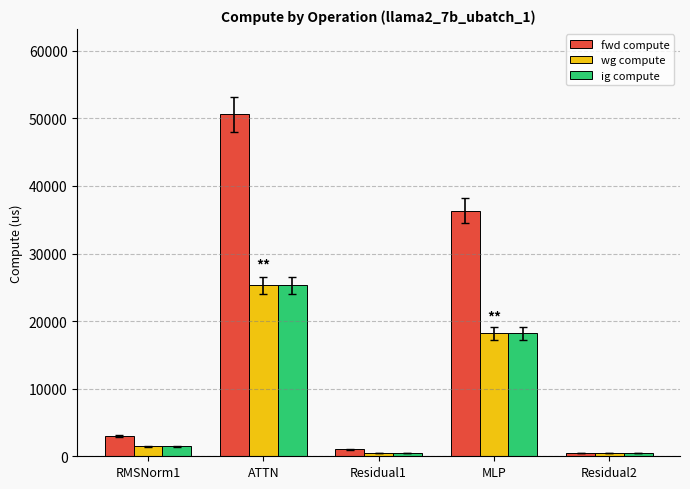

How many values in the wg compute series are below 1494?

2